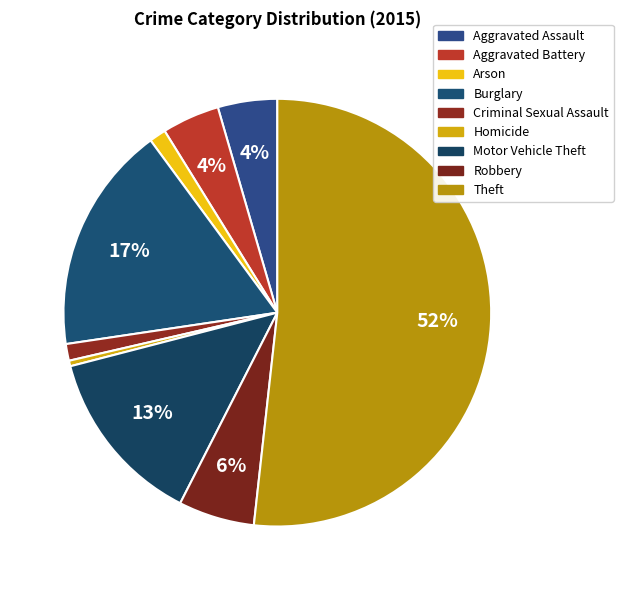

How many segments does this pie chart have?

9